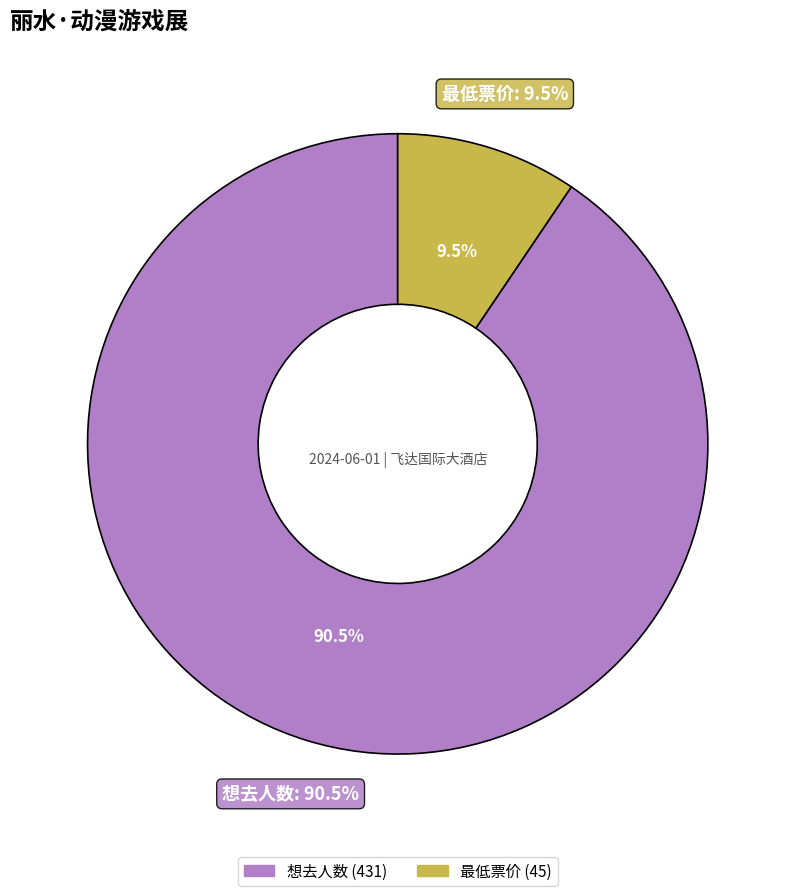

Which category has the biggest portion of the pie?

想去人数